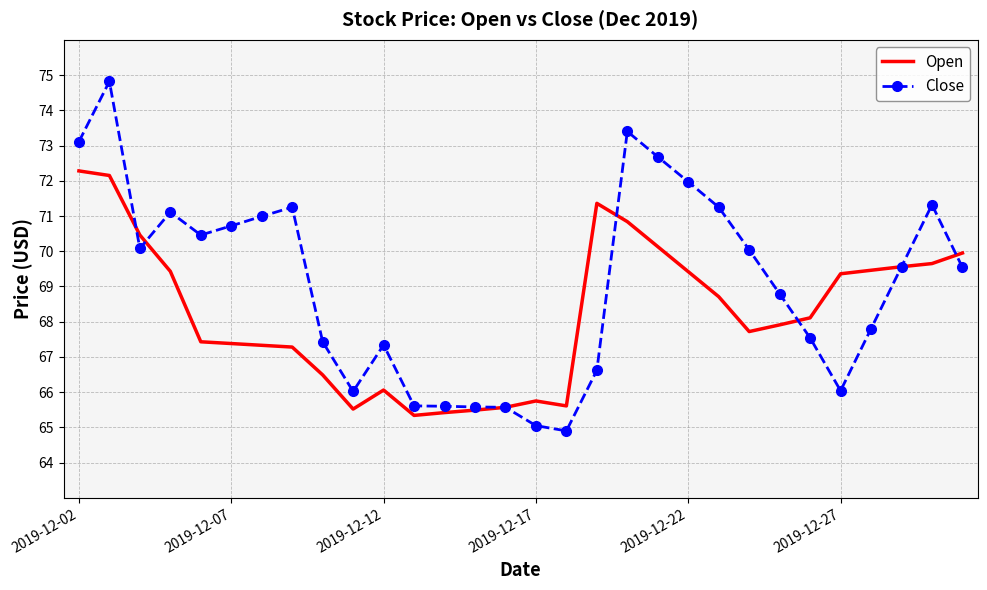

How many distinct data groups are displayed?

2